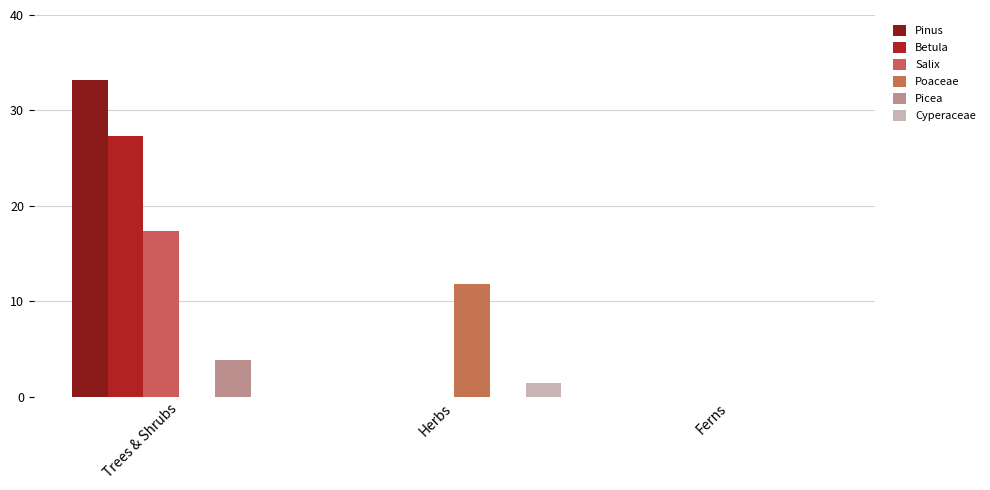

At how many categories does at least one series exceed 33?

1